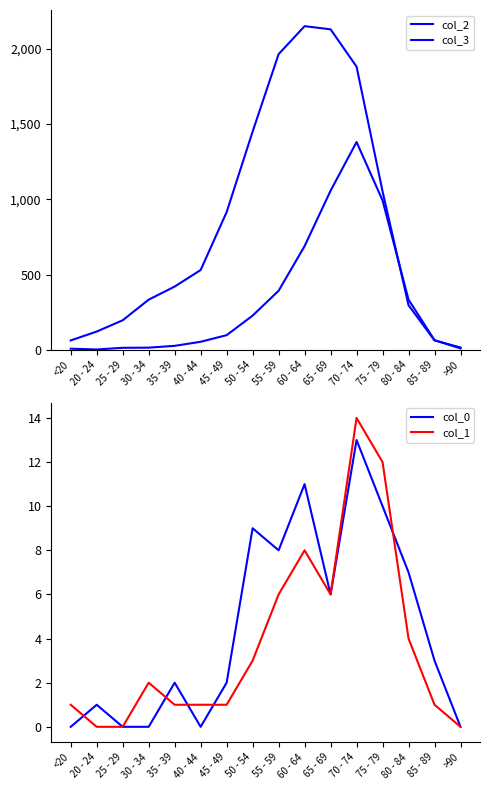

What is the label of the 16th point from the right?

<20